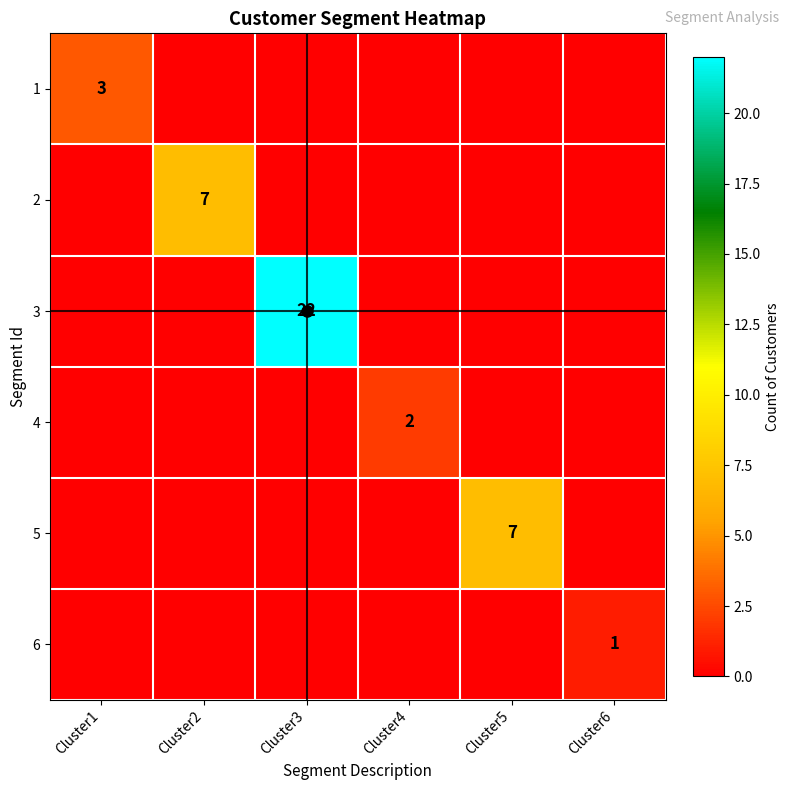

What is the sum of all 1 values?

3